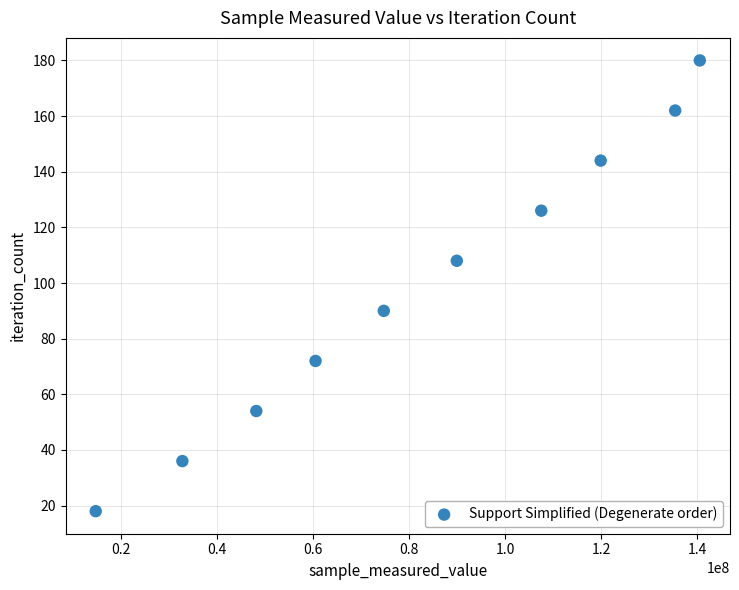

What is the average X value?

82399718